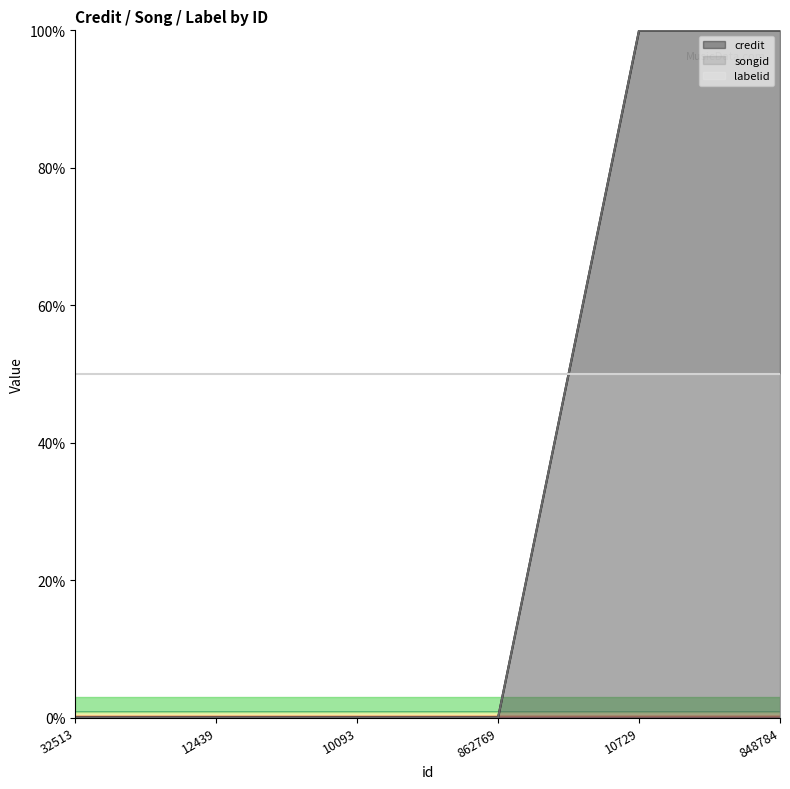

At how many categories does at least one series exceed 88?

2